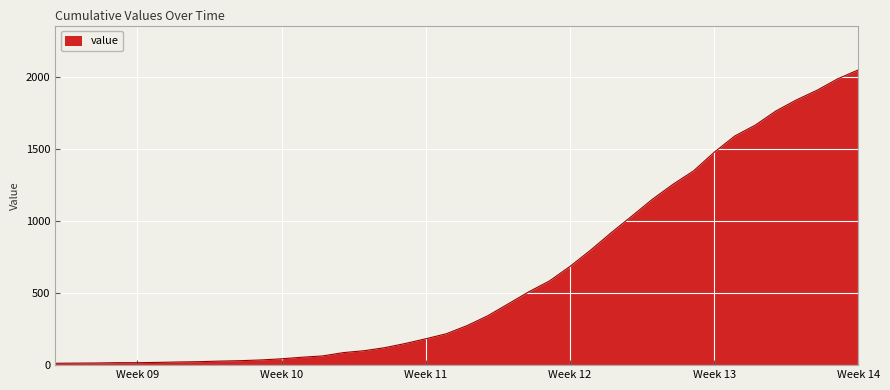

How many lines are shown in the chart?

1